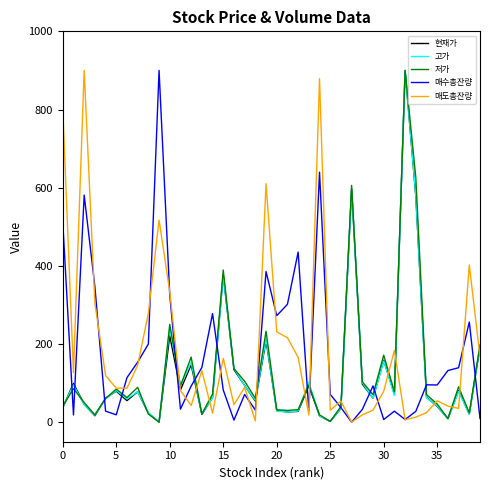

At how many categories does at least one series exceed 474?

8